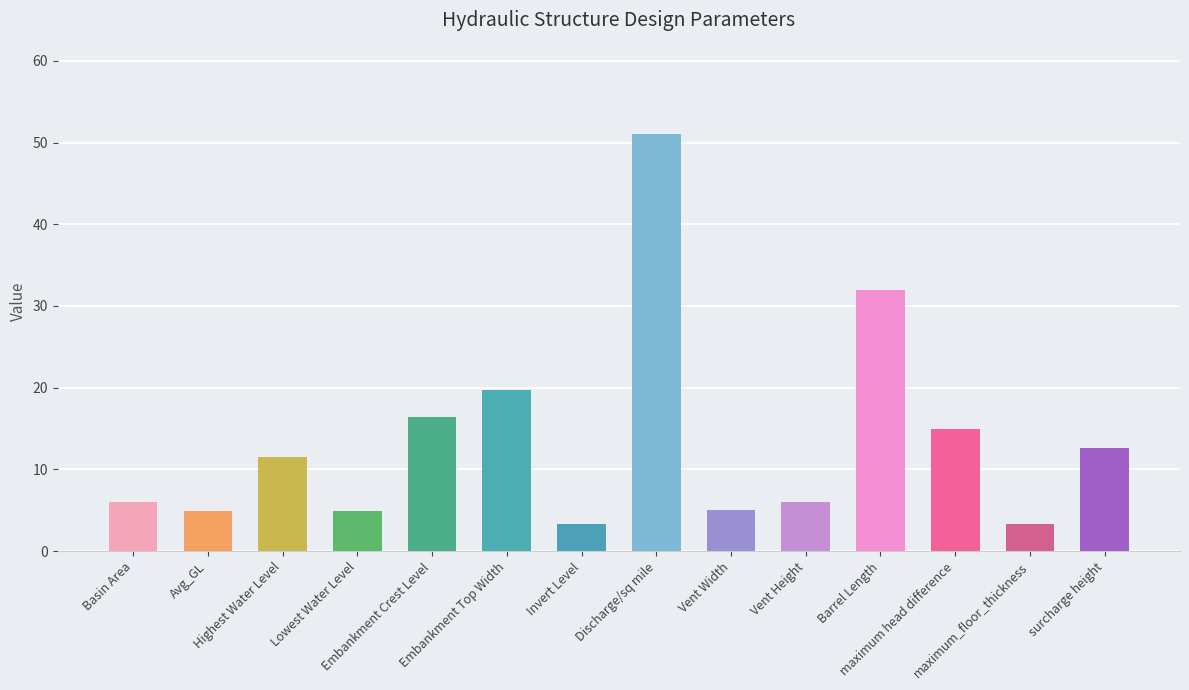

The chart shows a value of 2.5 at Highest Water Level. True or false?

False